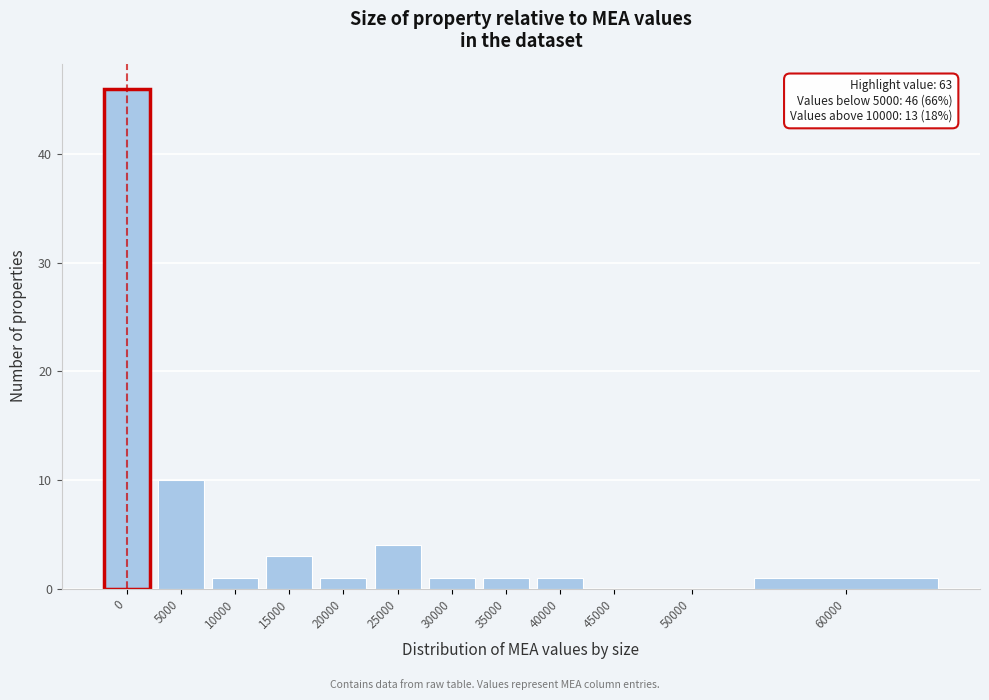

Reading left to right, what are all the values shown in this chart?

0=46	5000=10	10000=1	15000=3	20000=1	25000=4	30000=1	35000=1	40000=1	45000=0	50000=0	60000=1